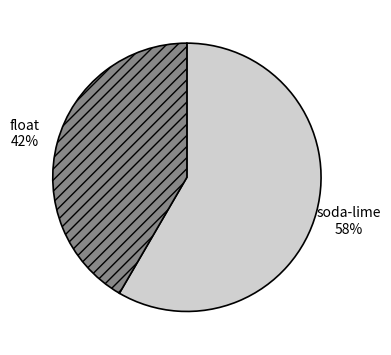

Is the sum of float and soda-lime greater than half?

Yes